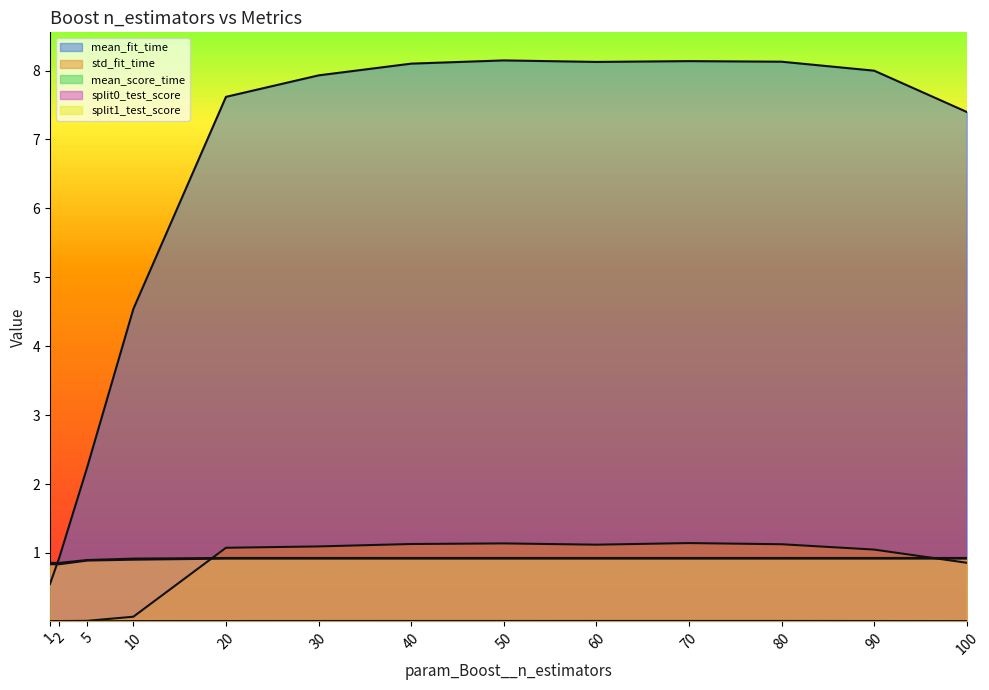

At 100, list the series in order from largest to smallest.

mean_fit_time, split1_test_score, split0_test_score, std_fit_time, mean_score_time